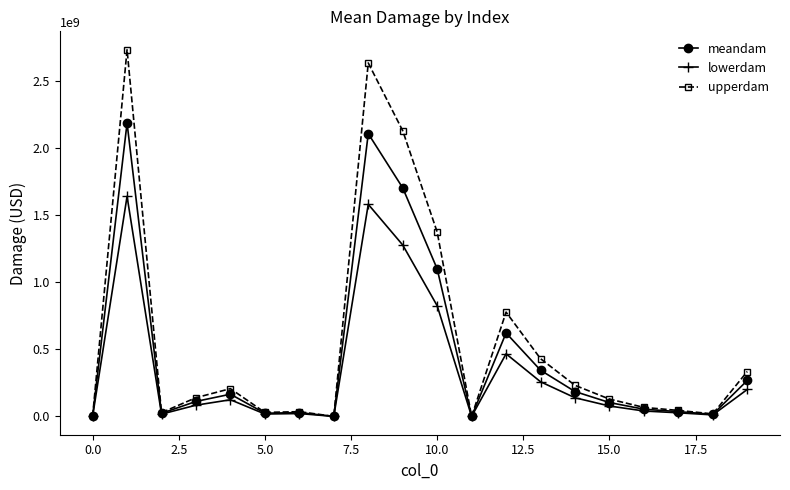

List the series in order of their overall mean, highest first.

upperdam, meandam, lowerdam